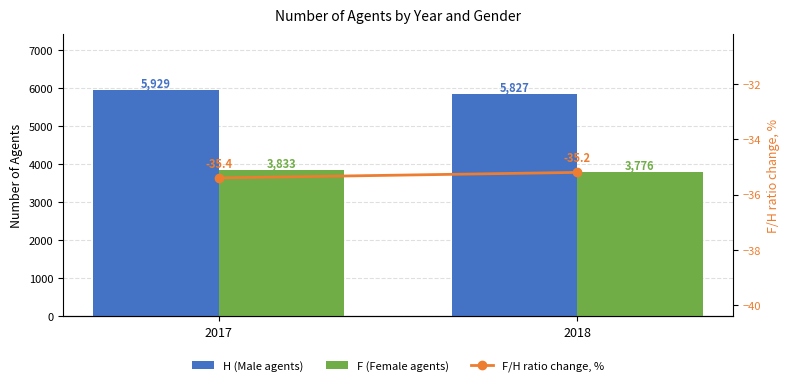

What are all the series names shown in the legend?

H (Male agents), F (Female agents), F/H ratio change, %